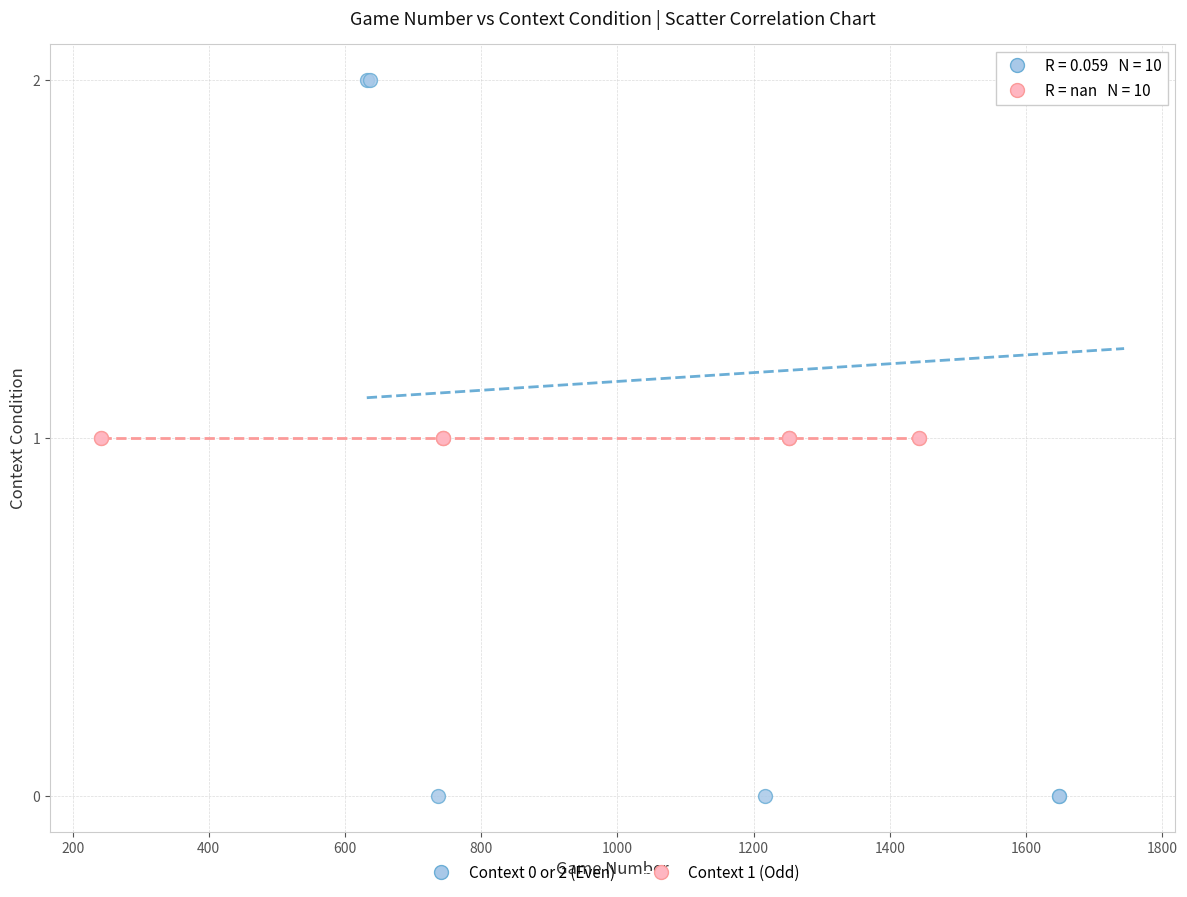

Which series reaches the minimum Y coordinate?

Context 0 or 2 (Even)